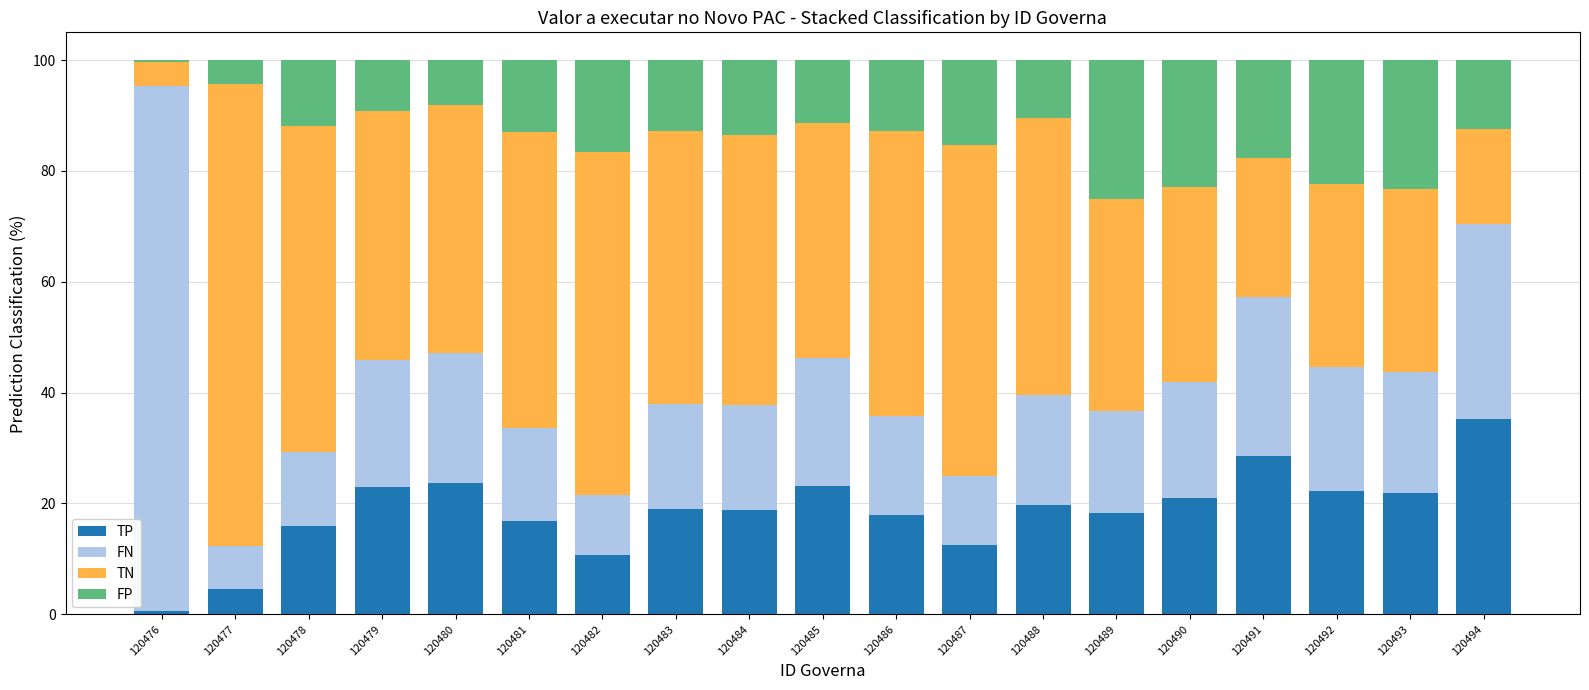

What is the total value across all series at 120484?

100.0